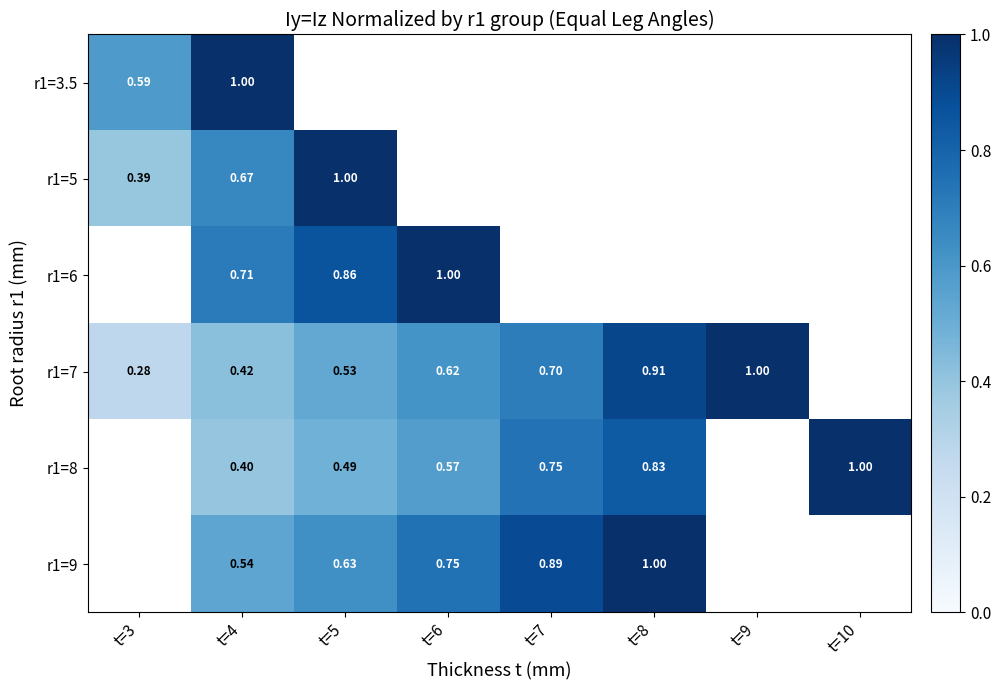

Which has a higher value, t=3 or t=7?

t=7